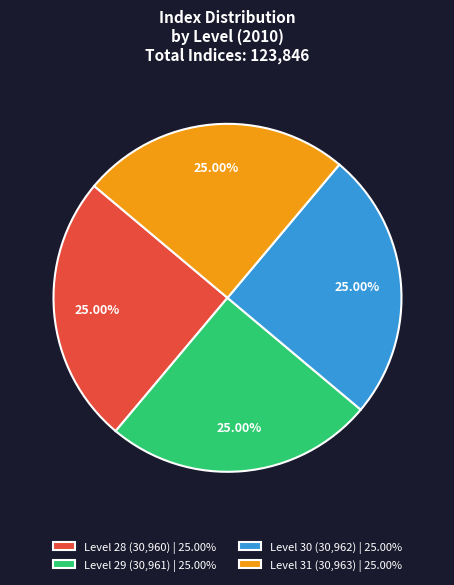

Count the number of slices in the pie.

4